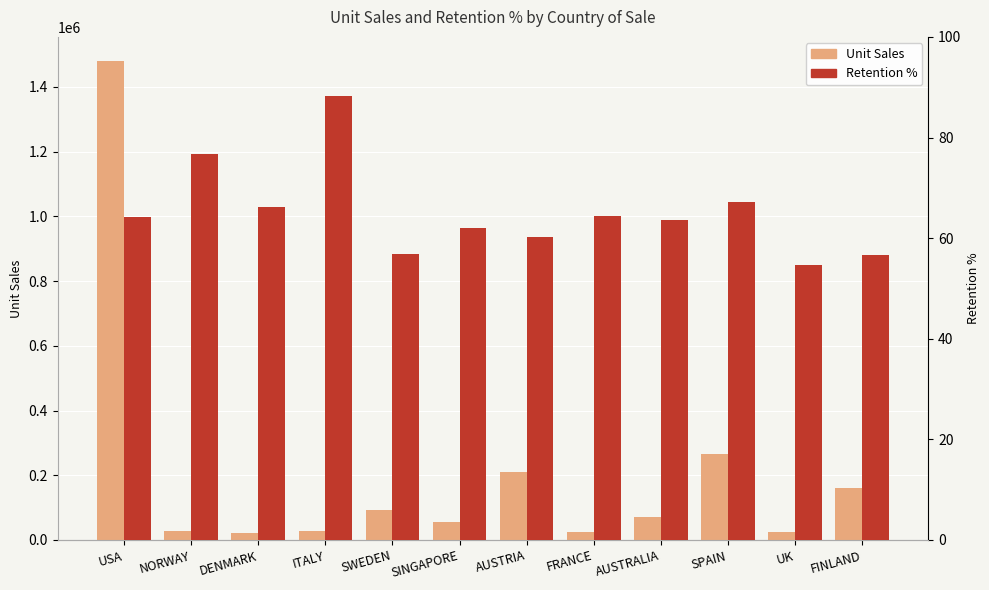

What is the label of the 1st bar from the left?

USA